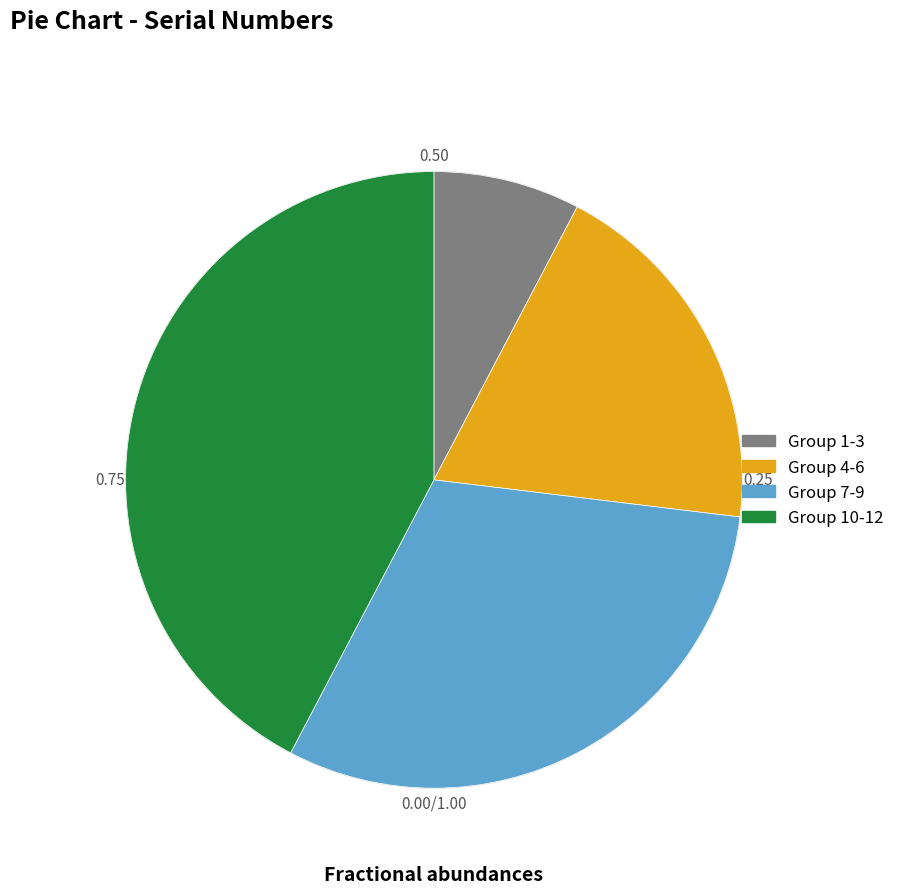

Rank the categories by value from lowest to highest.

Group 1-3, Group 4-6, Group 7-9, Group 10-12